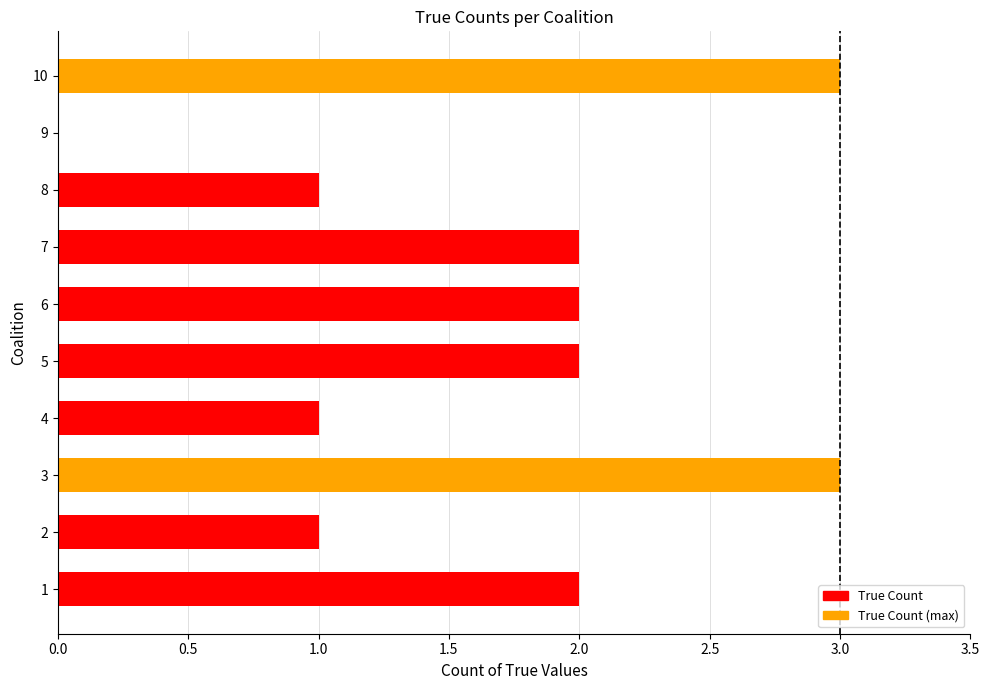

Approximately how many times larger is the value at 5 compared to 7?

1.0